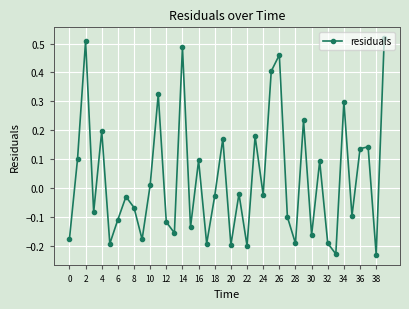

What is the difference between the second highest and minimum values?

0.7